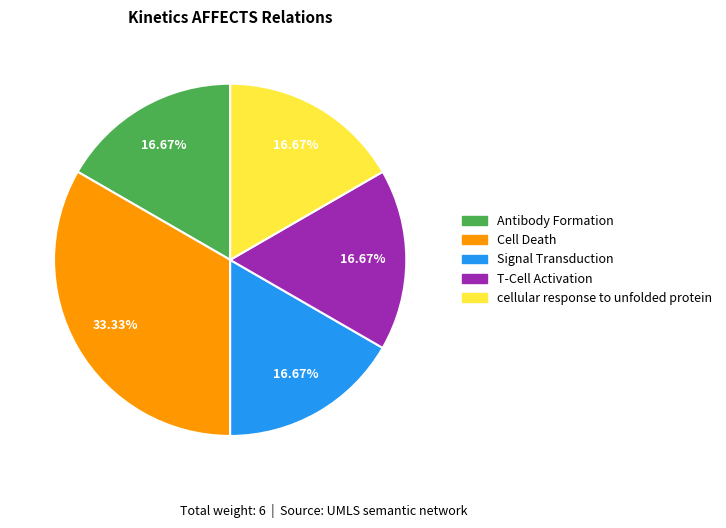

To the nearest percent, what is the combined percentage of cellular response to unfolded protein and Antibody Formation?

33%